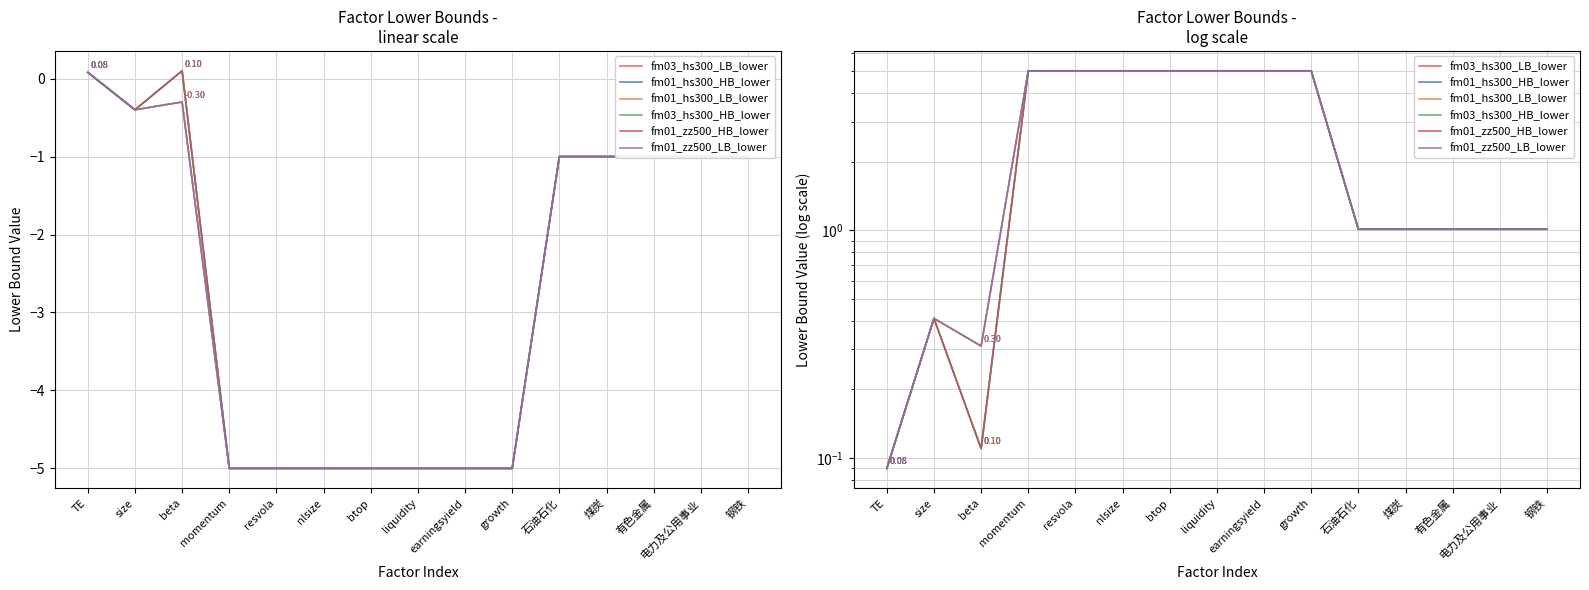

What is the label of the 13th point from the left?

有色金属